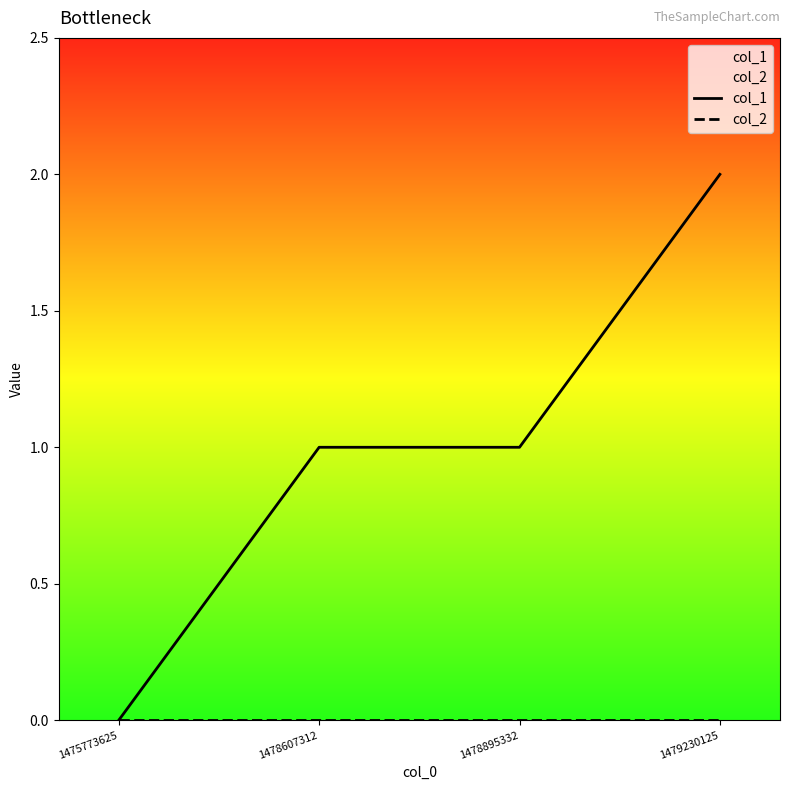

Reading left to right, extract all data points from this chart.

col_1: 0	1	1	2
col_2: 0	0	0	0